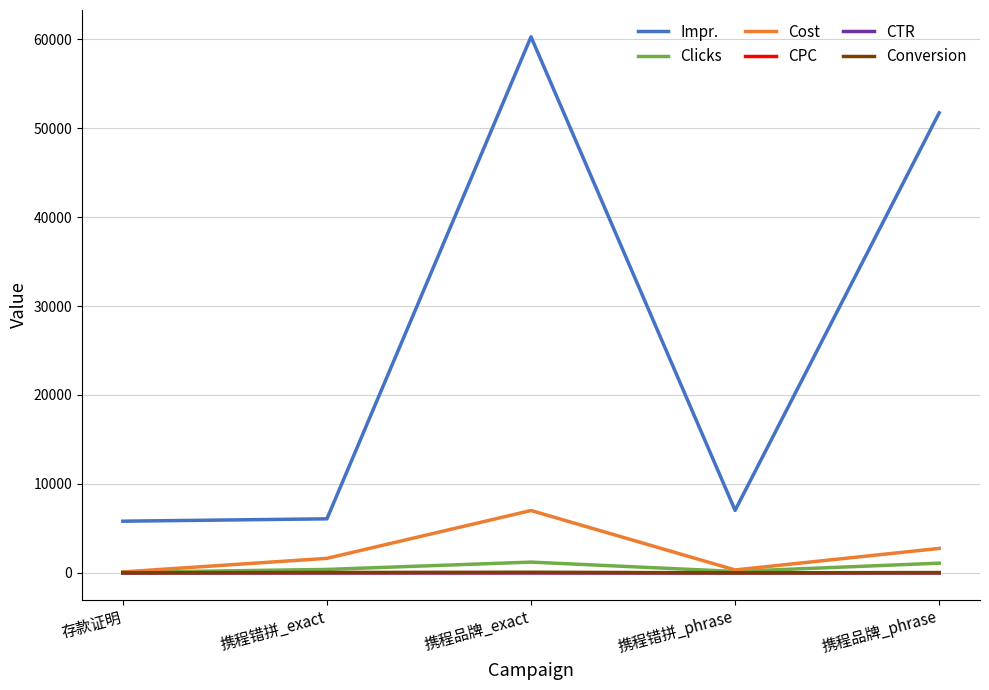

True or false: Impr. has a value of 51722.0 at 携程品牌_phrase.

True